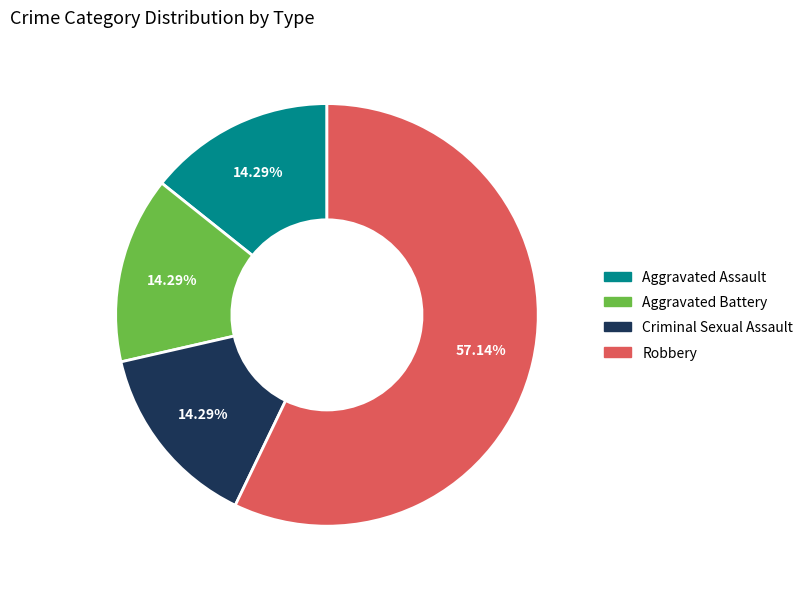

Combined, do Criminal Sexual Assault and Robbery account for over 50%?

Yes